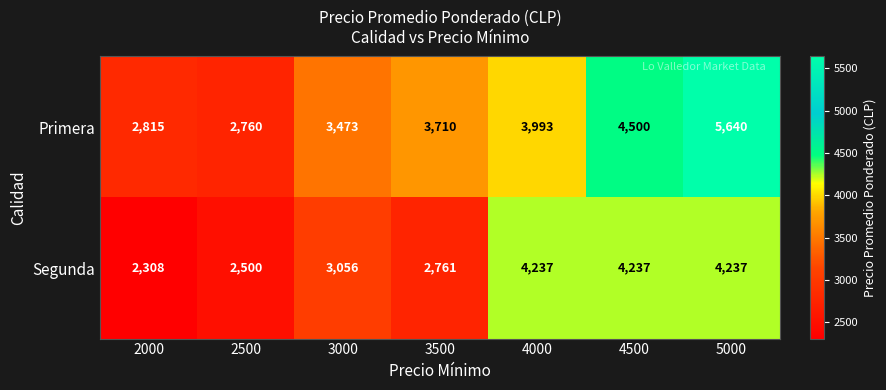

Rank the series at 4000 from highest to lowest value.

Segunda, Primera